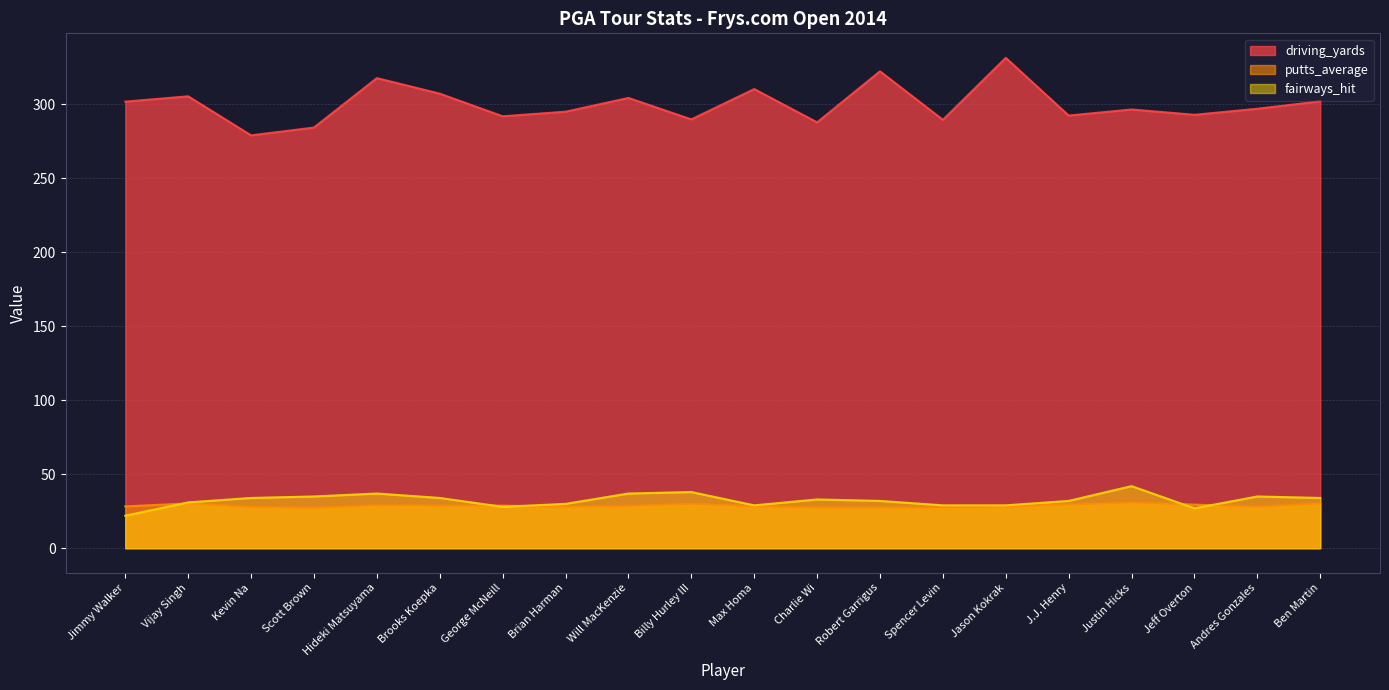

Which category has the lowest value in the fairways_hit series?

Jimmy Walker